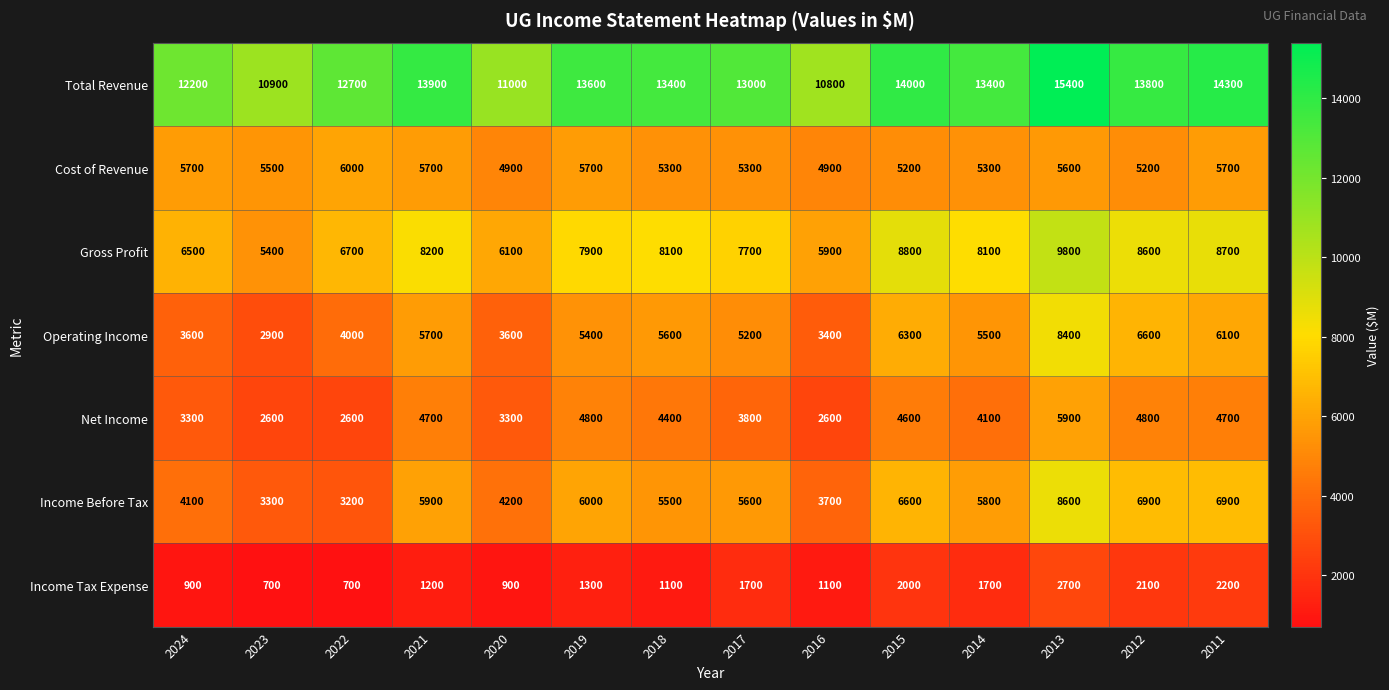

What is the smallest value displayed?

700